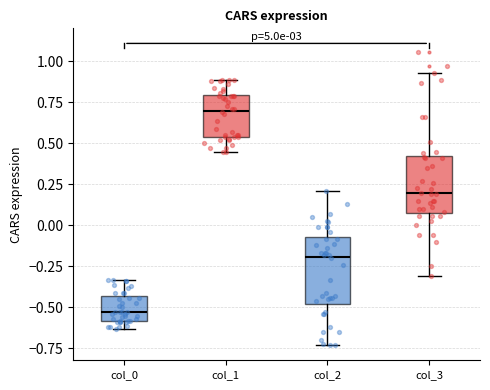

Where does the upper whisker of the box for col_3 end on the y-axis? The values are not printed on the chart, so give them approximately, as read against the axis.

0.95